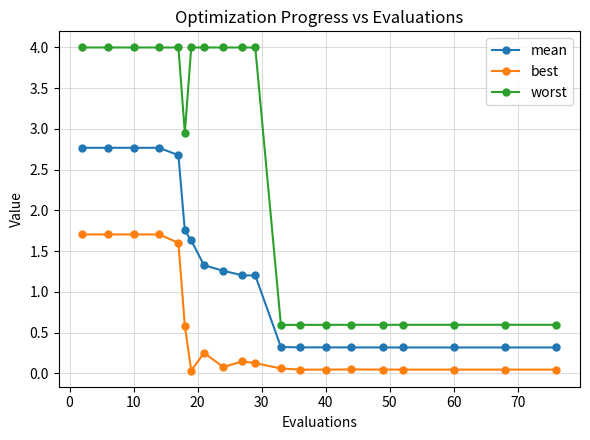

What is the value of the mean point at the 8th from the left?

1.3